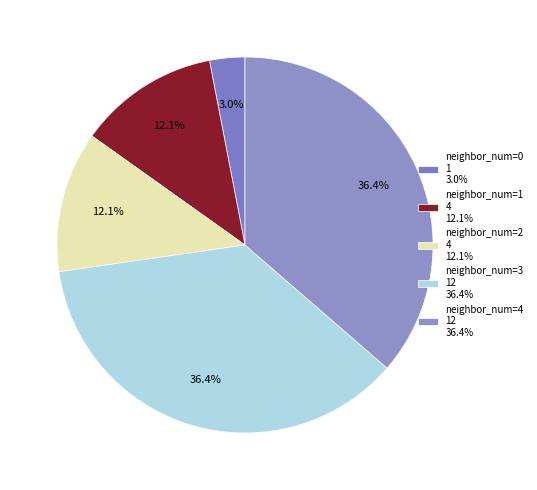

How many segments does this pie chart have?

5